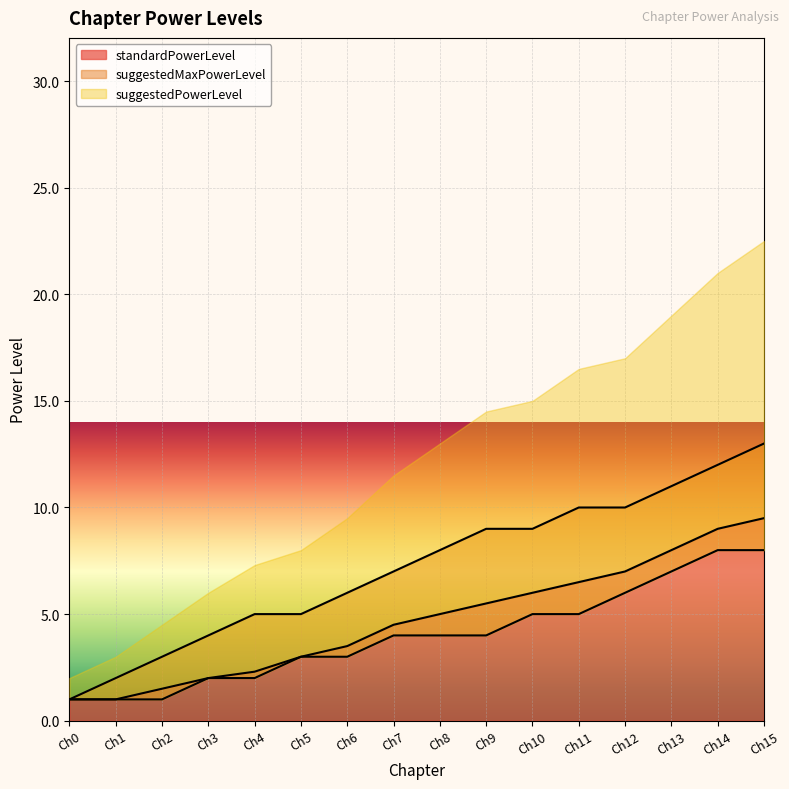

What is the value of the standardPowerLevel point at the 5th from the left?

2.3